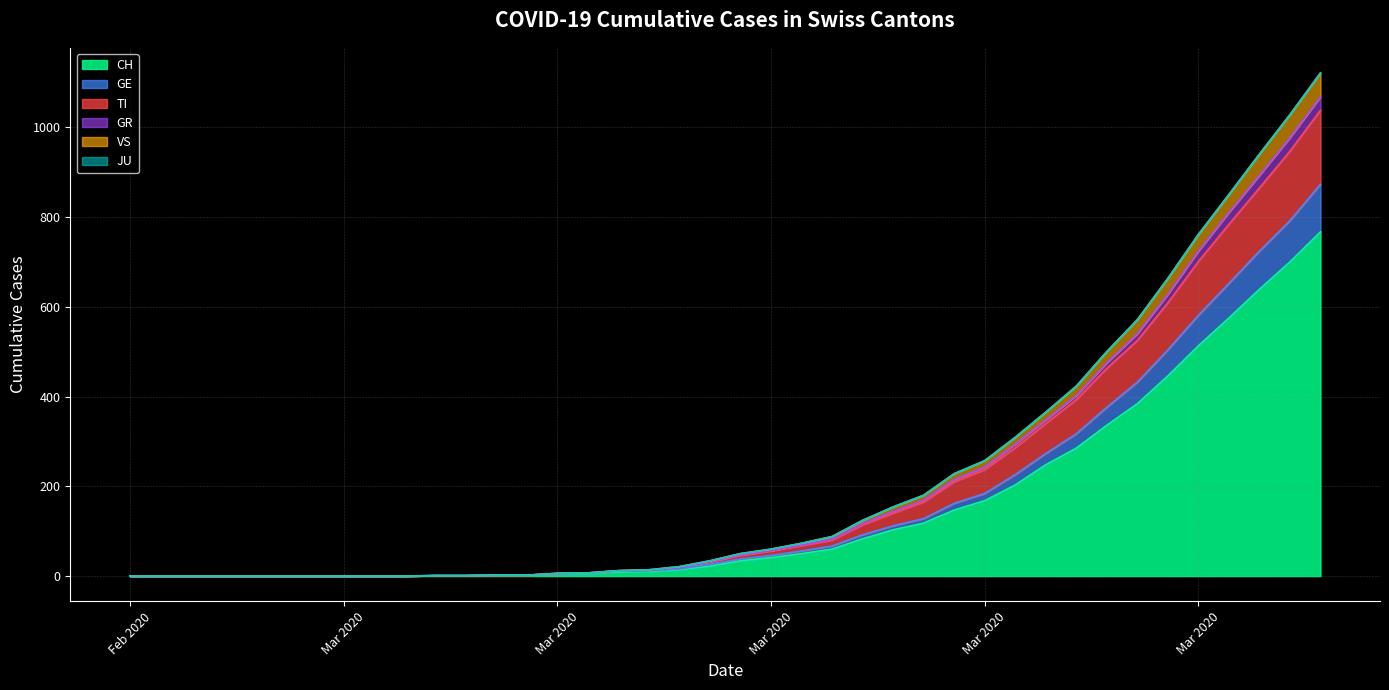

Does the chart display data point markers on the line(s)?

No